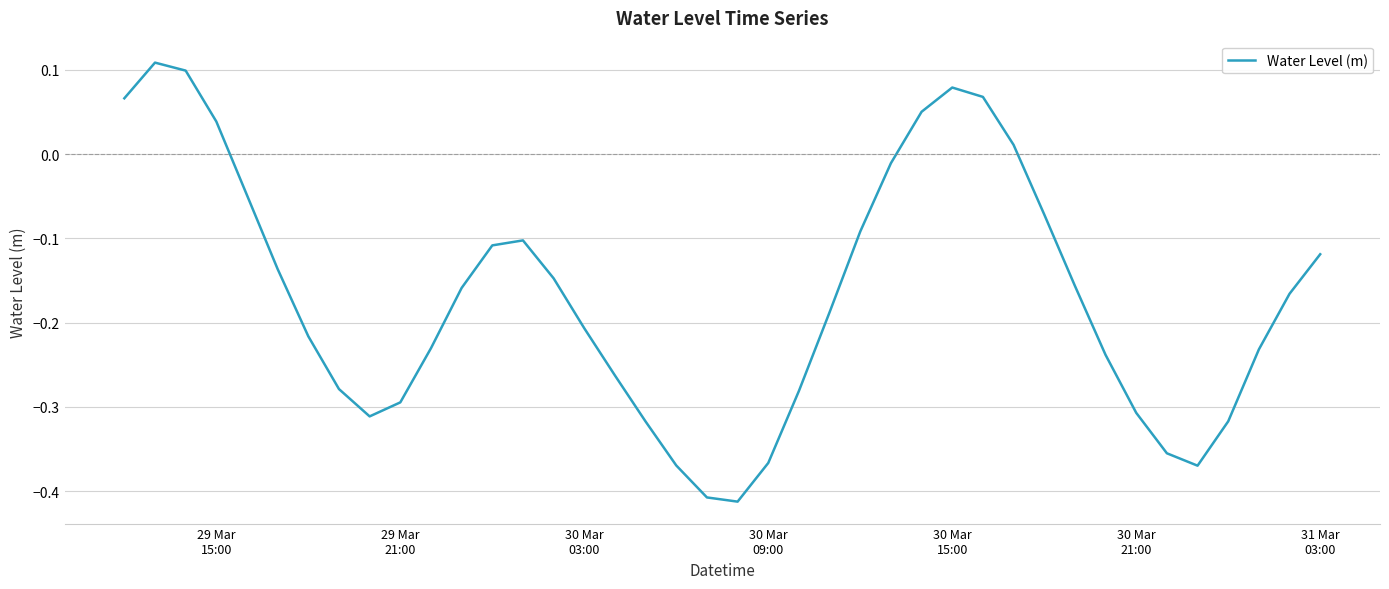

What is the difference between the maximum and minimum values?

0.5